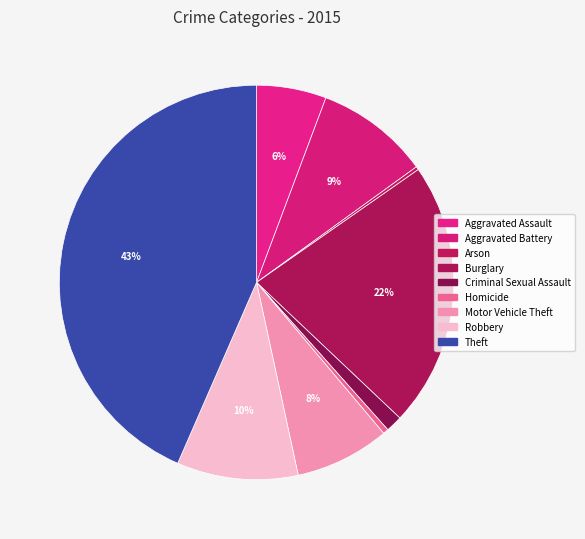

Is Burglary the majority of the pie?

No